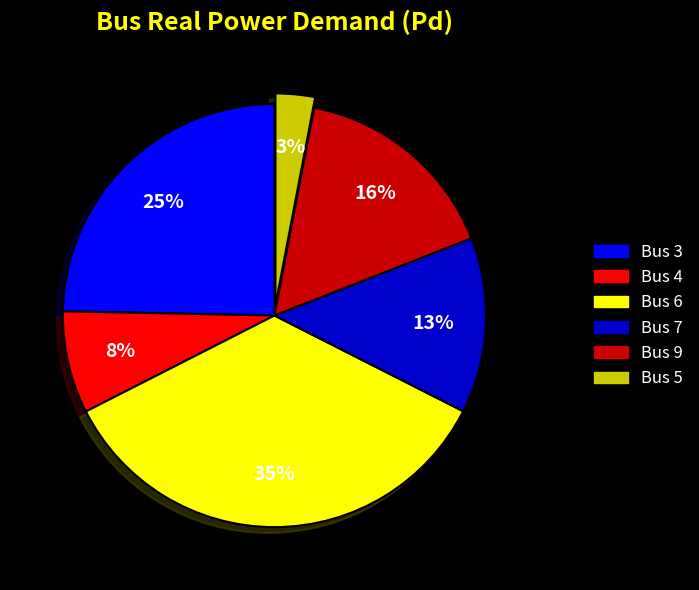

Which has a higher value, Bus 6 or Bus 3?

Bus 6